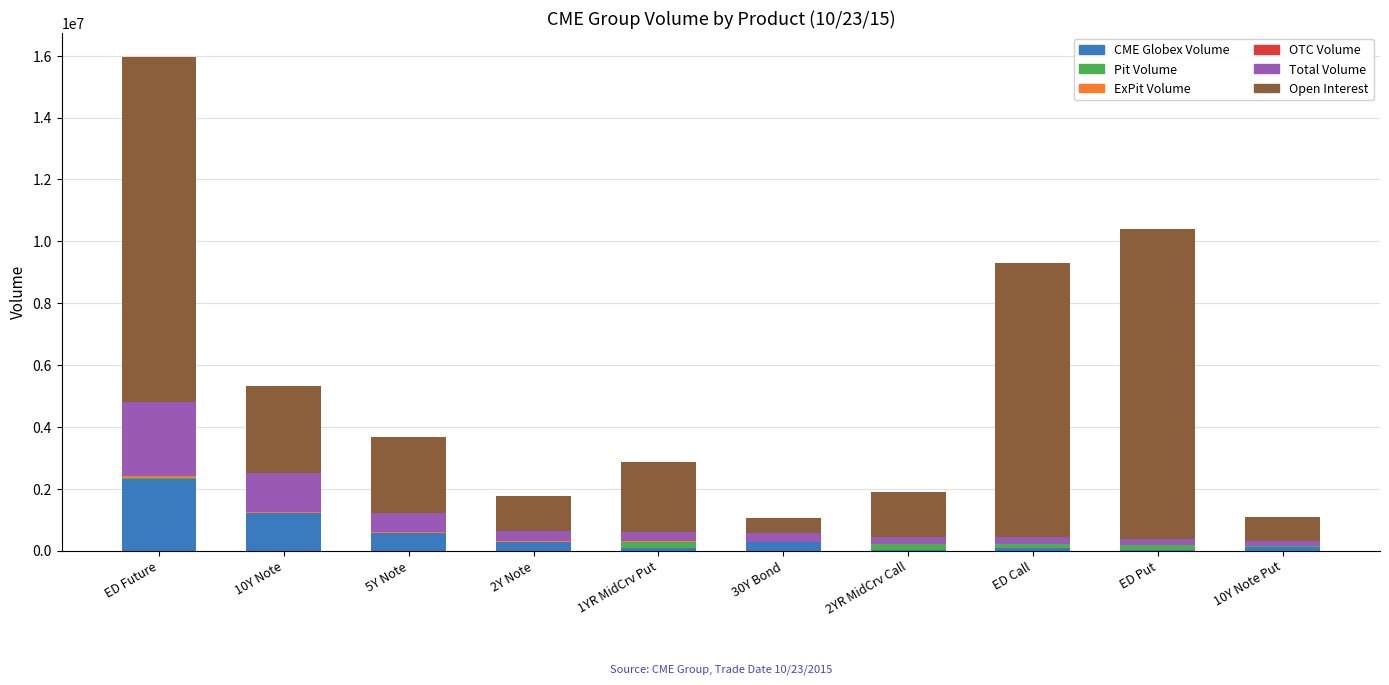

At which label does CME Globex Volume reach its peak?

ED Future